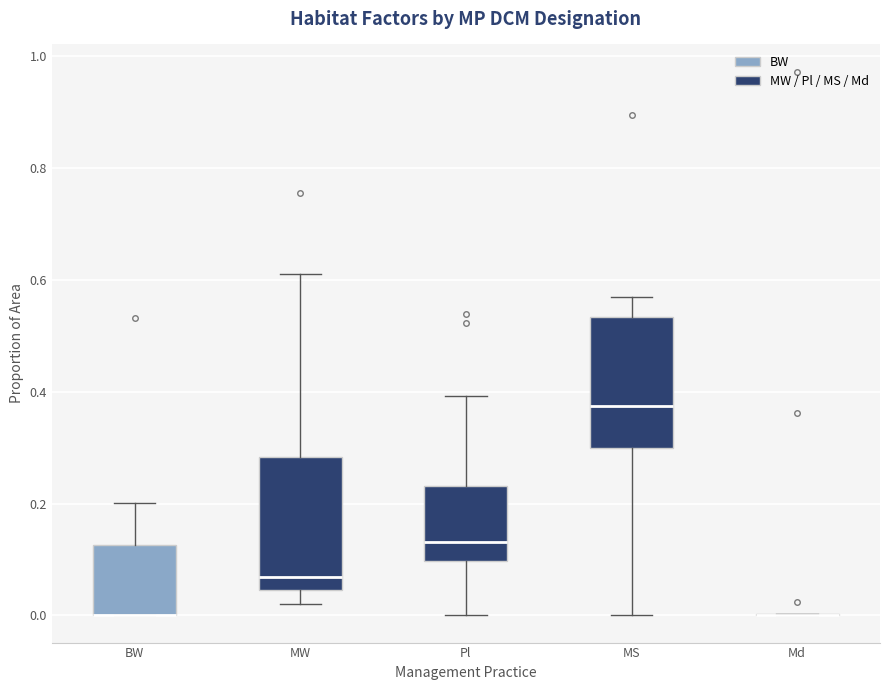

Reading left to right, read every box against the y-axis: the position of its median line, the range the box covers, and the ends of its whiskers. The values are not printed on the chart, so give them approximately, as read against the axis.

BW: median 0.00 (drawn on the box's lower edge), box 0.00 to 0.12, whiskers 0.00 to 0.20
MW: median 0.06, box 0.04 to 0.28, whiskers 0.02 to 0.62
Pl: median 0.14, box 0.10 to 0.24, whiskers 0.00 to 0.40
MS: median 0.38, box 0.30 to 0.54, whiskers 0.00 to 0.58
Md: box collapsed to a line at 0.00, whiskers 0.00 to 0.00